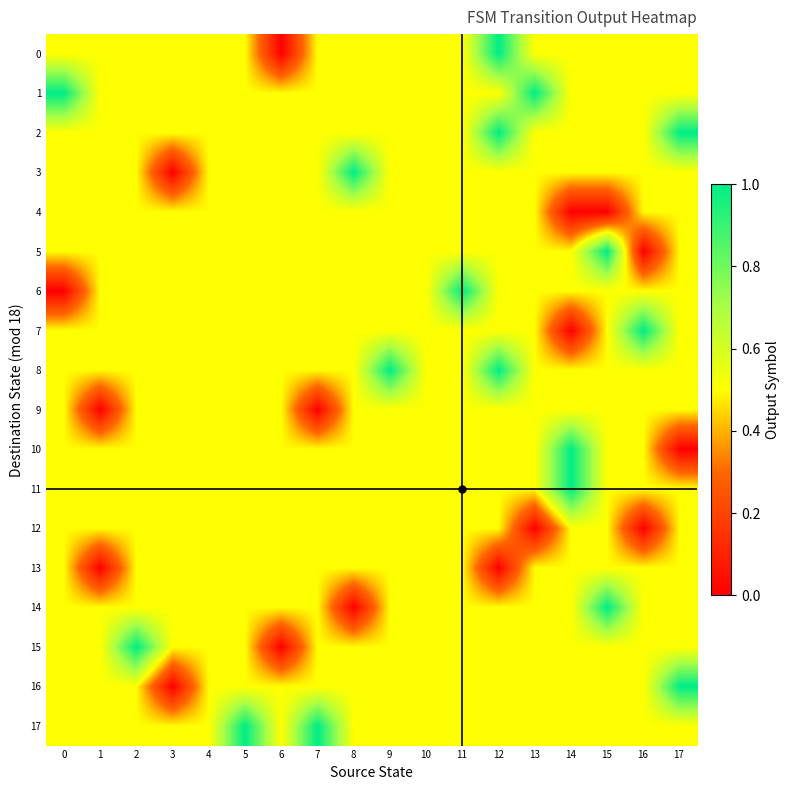

Reading left to right, extract all data points from this chart.

0: 0=0.5	1=0.5	2=0.5	3=0.5	4=0.5	5=0.5	6=0.0	7=0.5	8=0.5	9=0.5	10=0.5	11=0.5	12=1.0	13=0.5	14=0.5	15=0.5	16=0.5	17=0.5
1: 0=1.0	1=0.5	2=0.5	3=0.5	4=0.5	5=0.5	6=0.5	7=0.5	8=0.5	9=0.5	10=0.5	11=0.5	12=0.5	13=1.0	14=0.5	15=0.5	16=0.5	17=0.5
2: 0=0.5	1=0.5	2=0.5	3=0.5	4=0.5	5=0.5	6=0.5	7=0.5	8=0.5	9=0.5	10=0.5	11=0.5	12=1.0	13=0.5	14=0.5	15=0.5	16=0.5	17=1.0
3: 0=0.5	1=0.5	2=0.5	3=0.0	4=0.5	5=0.5	6=0.5	7=0.5	8=1.0	9=0.5	10=0.5	11=0.5	12=0.5	13=0.5	14=0.5	15=0.5	16=0.5	17=0.5
4: 0=0.5	1=0.5	2=0.5	3=0.5	4=0.5	5=0.5	6=0.5	7=0.5	8=0.5	9=0.5	10=0.5	11=0.5	12=0.5	13=0.5	14=0.0	15=0.0	16=0.5	17=0.5
5: 0=0.5	1=0.5	2=0.5	3=0.5	4=0.5	5=0.5	6=0.5	7=0.5	8=0.5	9=0.5	10=0.5	11=0.5	12=0.5	13=0.5	14=0.5	15=1.0	16=0.0	17=0.5
6: 0=0.0	1=0.5	2=0.5	3=0.5	4=0.5	5=0.5	6=0.5	7=0.5	8=0.5	9=0.5	10=0.5	11=1.0	12=0.5	13=0.5	14=0.5	15=0.5	16=0.5	17=0.5
7: 0=0.5	1=0.5	2=0.5	3=0.5	4=0.5	5=0.5	6=0.5	7=0.5	8=0.5	9=0.5	10=0.5	11=0.5	12=0.5	13=0.5	14=0.0	15=0.5	16=1.0	17=0.5
8: 0=0.5	1=0.5	2=0.5	3=0.5	4=0.5	5=0.5	6=0.5	7=0.5	8=0.5	9=1.0	10=0.5	11=0.5	12=1.0	13=0.5	14=0.5	15=0.5	16=0.5	17=0.5
9: 0=0.5	1=0.0	2=0.5	3=0.5	4=0.5	5=0.5	6=0.5	7=0.0	8=0.5	9=0.5	10=0.5	11=0.5	12=0.5	13=0.5	14=0.5	15=0.5	16=0.5	17=0.5
10: 0=0.5	1=0.5	2=0.5	3=0.5	4=0.5	5=0.5	6=0.5	7=0.5	8=0.5	9=0.5	10=0.5	11=0.5	12=0.5	13=0.5	14=1.0	15=0.5	16=0.5	17=0.0
11: 0=0.5	1=0.5	2=0.5	3=0.5	4=0.5	5=0.5	6=0.5	7=0.5	8=0.5	9=0.5	10=0.5	11=0.5	12=0.5	13=0.5	14=1.0	15=0.5	16=0.5	17=0.5
12: 0=0.5	1=0.5	2=0.5	3=0.5	4=0.5	5=0.5	6=0.5	7=0.5	8=0.5	9=0.5	10=0.5	11=0.5	12=0.5	13=0.0	14=0.5	15=0.5	16=0.0	17=0.5
13: 0=0.5	1=0.0	2=0.5	3=0.5	4=0.5	5=0.5	6=0.5	7=0.5	8=0.5	9=0.5	10=0.5	11=0.5	12=0.0	13=0.5	14=0.5	15=0.5	16=0.5	17=0.5
14: 0=0.5	1=0.5	2=0.5	3=0.5	4=0.5	5=0.5	6=0.5	7=0.5	8=0.0	9=0.5	10=0.5	11=0.5	12=0.5	13=0.5	14=0.5	15=1.0	16=0.5	17=0.5
15: 0=0.5	1=0.5	2=1.0	3=0.5	4=0.5	5=0.5	6=0.0	7=0.5	8=0.5	9=0.5	10=0.5	11=0.5	12=0.5	13=0.5	14=0.5	15=0.5	16=0.5	17=0.5
16: 0=0.5	1=0.5	2=0.5	3=0.0	4=0.5	5=0.5	6=0.5	7=0.5	8=0.5	9=0.5	10=0.5	11=0.5	12=0.5	13=0.5	14=0.5	15=0.5	16=0.5	17=1.0
17: 0=0.5	1=0.5	2=0.5	3=0.5	4=0.5	5=1.0	6=0.5	7=1.0	8=0.5	9=0.5	10=0.5	11=0.5	12=0.5	13=0.5	14=0.5	15=0.5	16=0.5	17=0.5